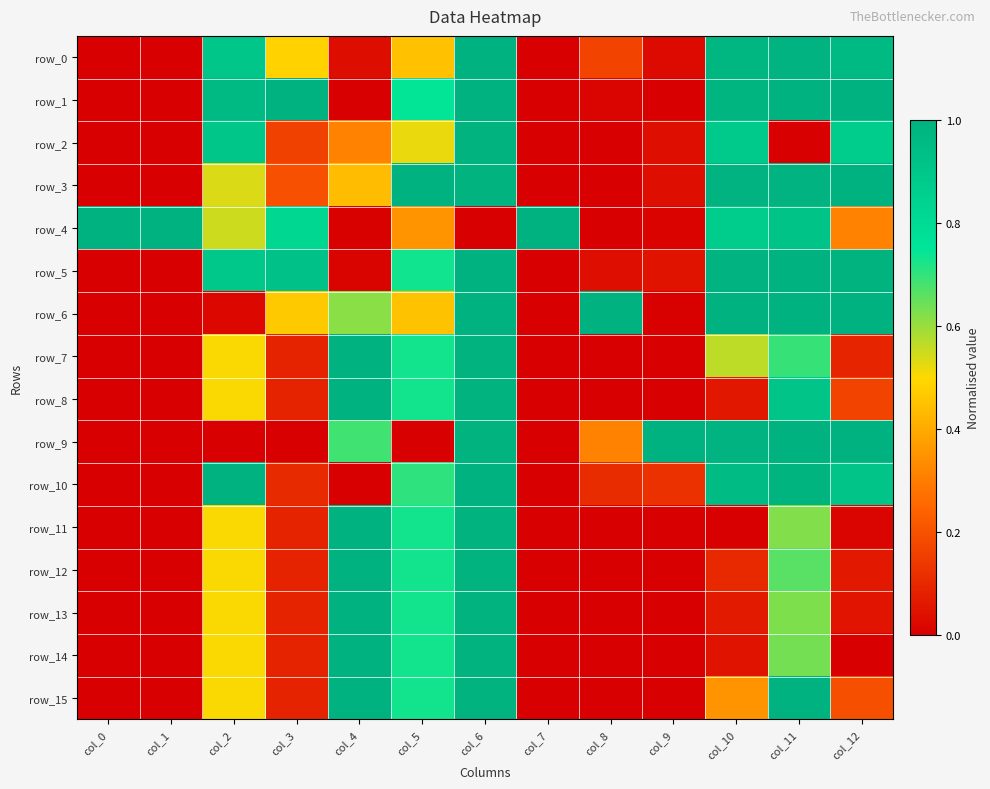

What is the highest value of the row_12 series?

1.0